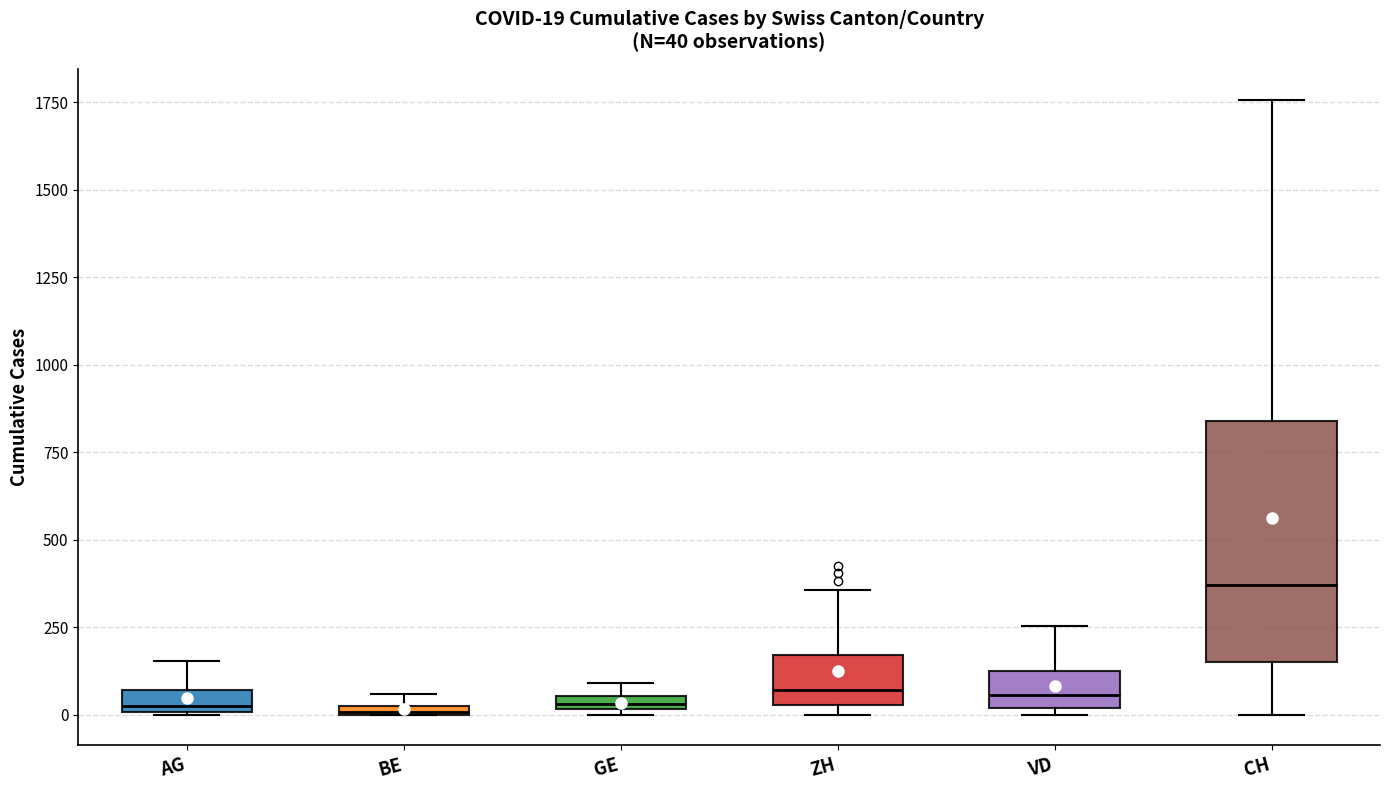

Which box is the tallest, from its lower edge to its upper edge?

CH